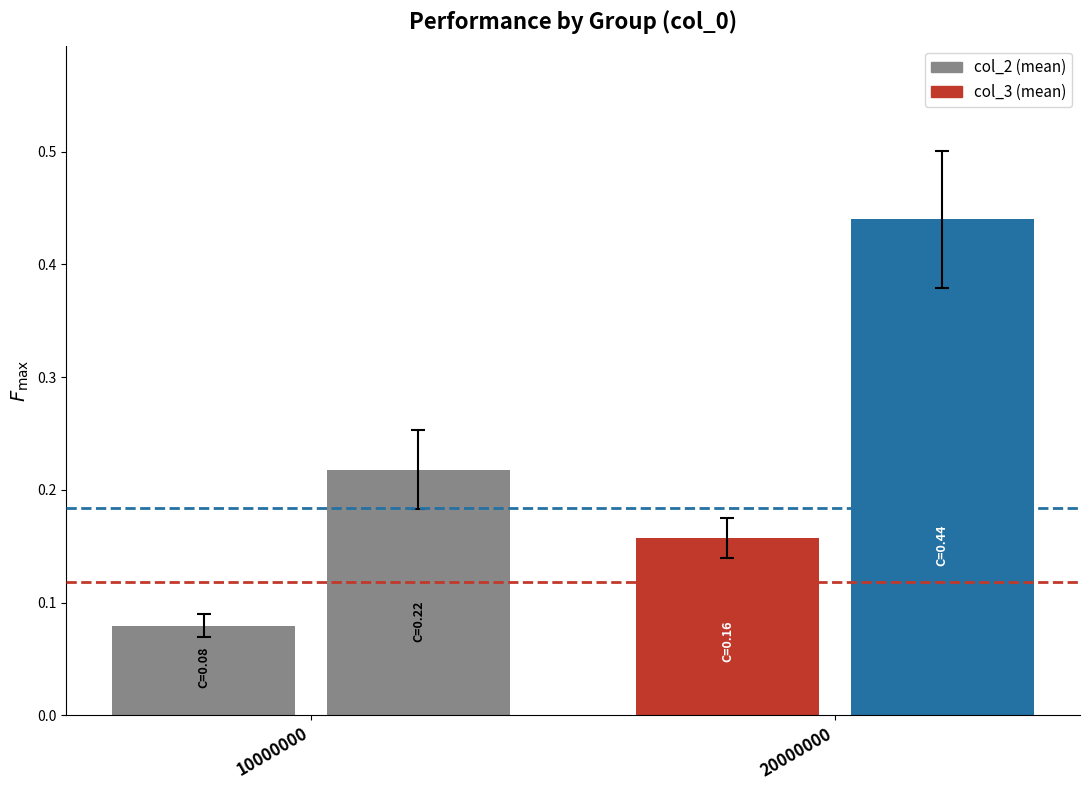

Is the value of col_3 (mean) at 10000000 greater than the value of col_2 (mean) at 10000000?

Yes